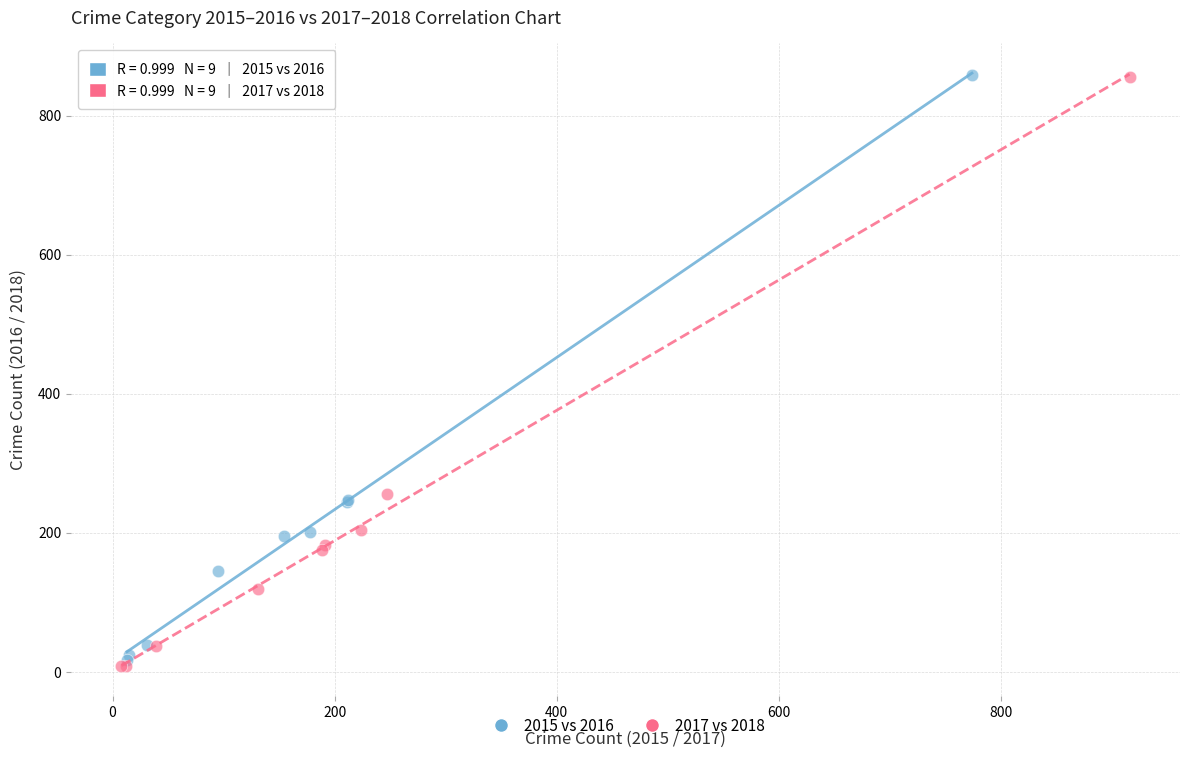

What are all the series names shown in the legend?

2015 vs 2016, 2017 vs 2018